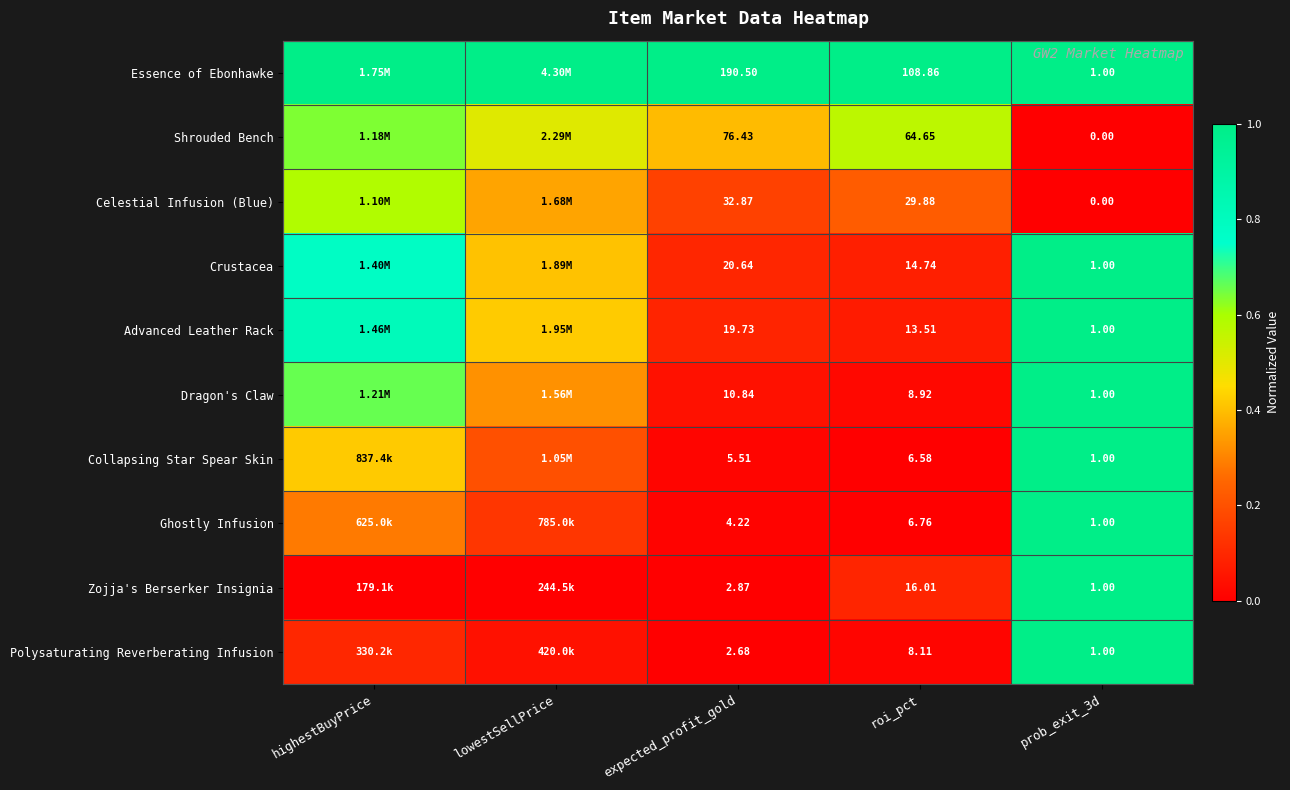

Is the value of Polysaturating Reverberating Infusion at expected_profit_gold greater than the value of Ghostly Infusion at roi_pct?

No